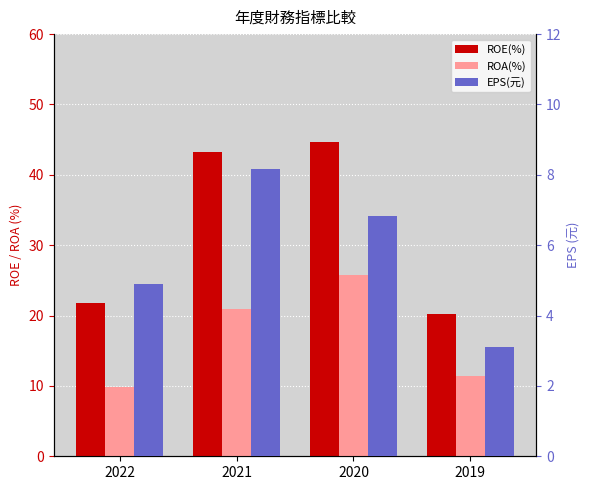

Which series has the largest total across all categories?

ROE(%)